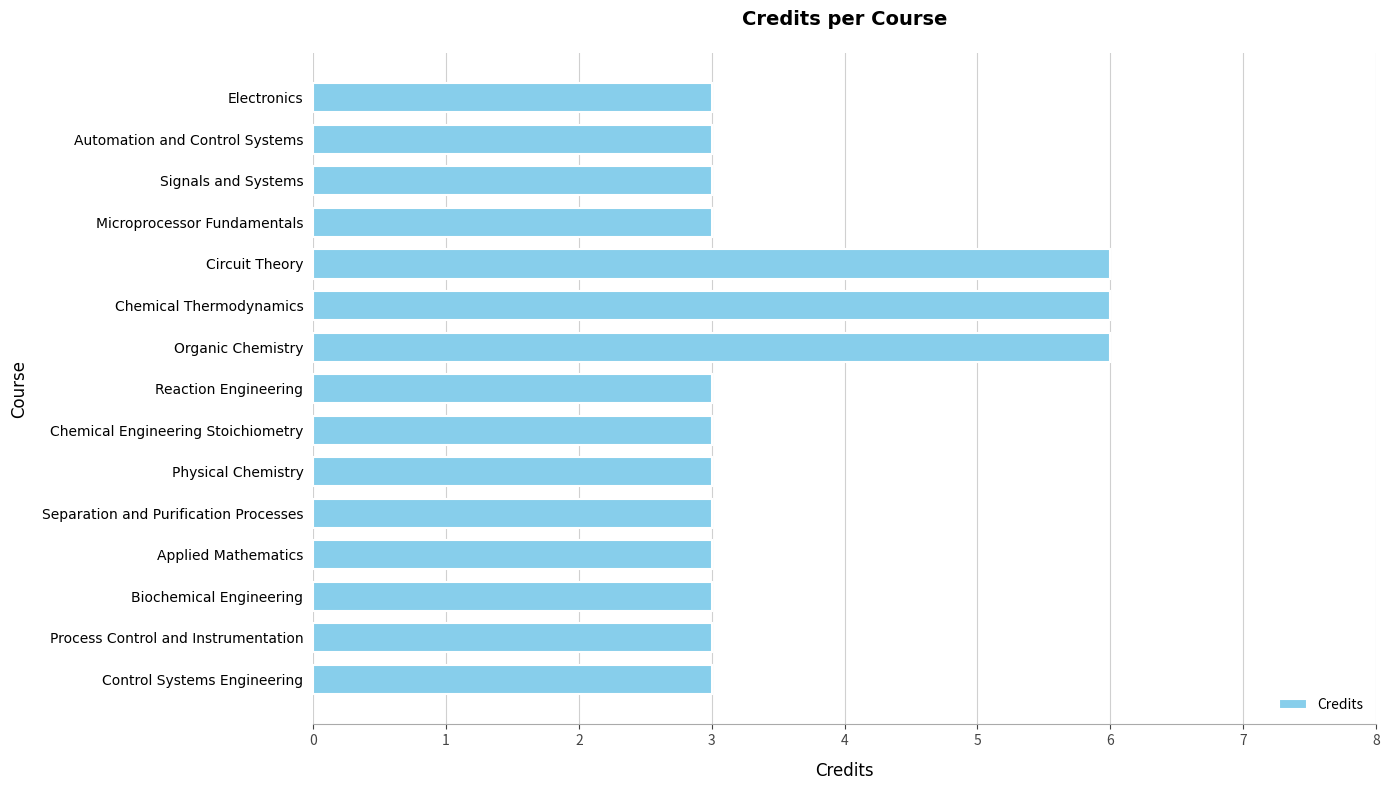

What position from the top is Biochemical Engineering?

13